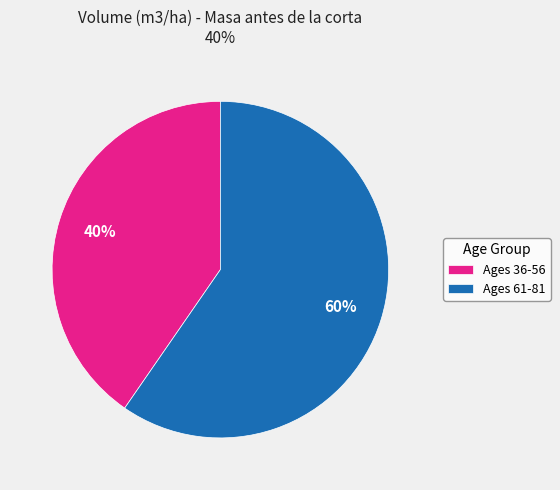

To the nearest percent, what is the combined percentage of Ages 36-56 and Ages 61-81?

100%